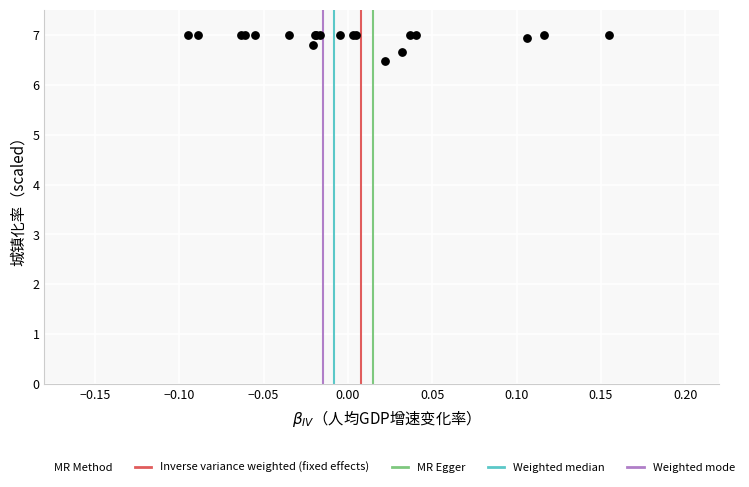

What Y value in the scatter plot is closest to 6?

6.5